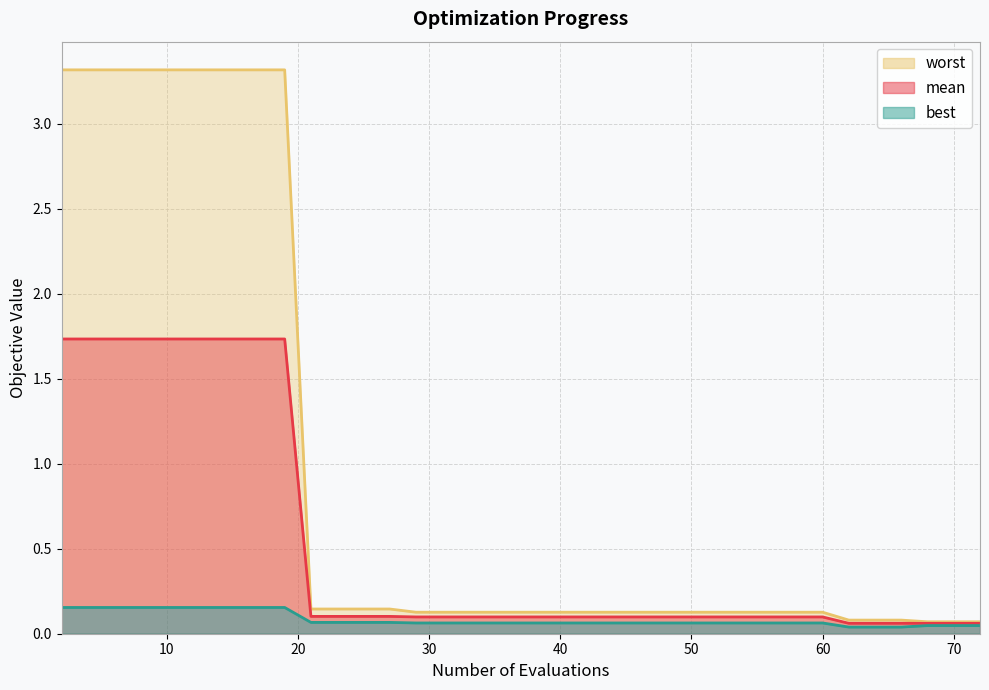

What is the difference between the second highest and second lowest values in the best series?

0.1